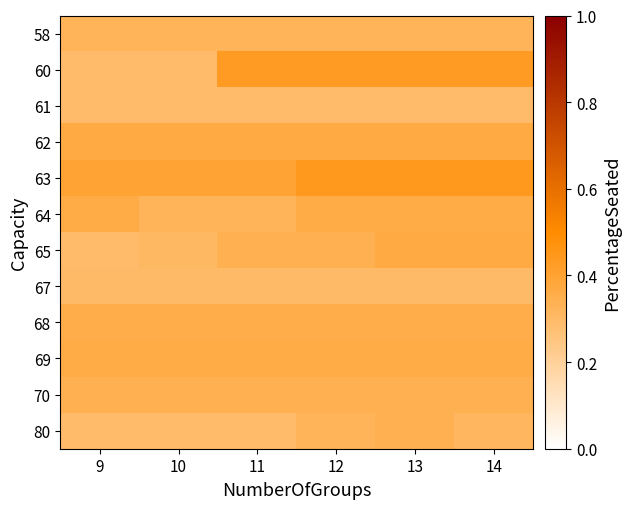

Count the number of categories in the chart.

6